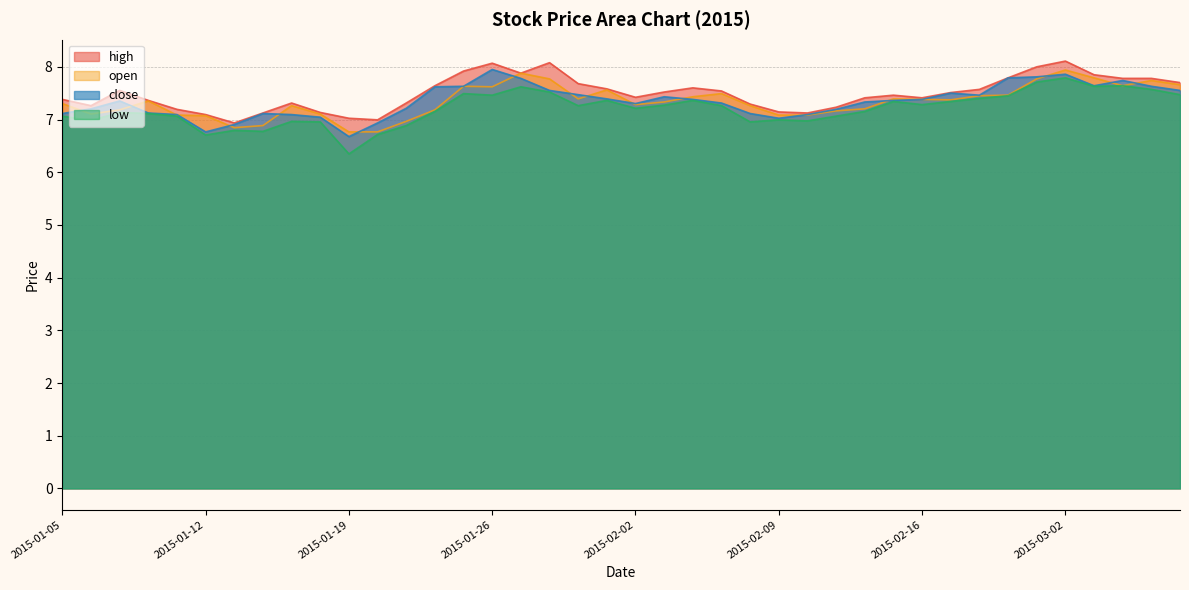

Which has a higher value, 2015-02-11 or 2015-01-27?

2015-01-27